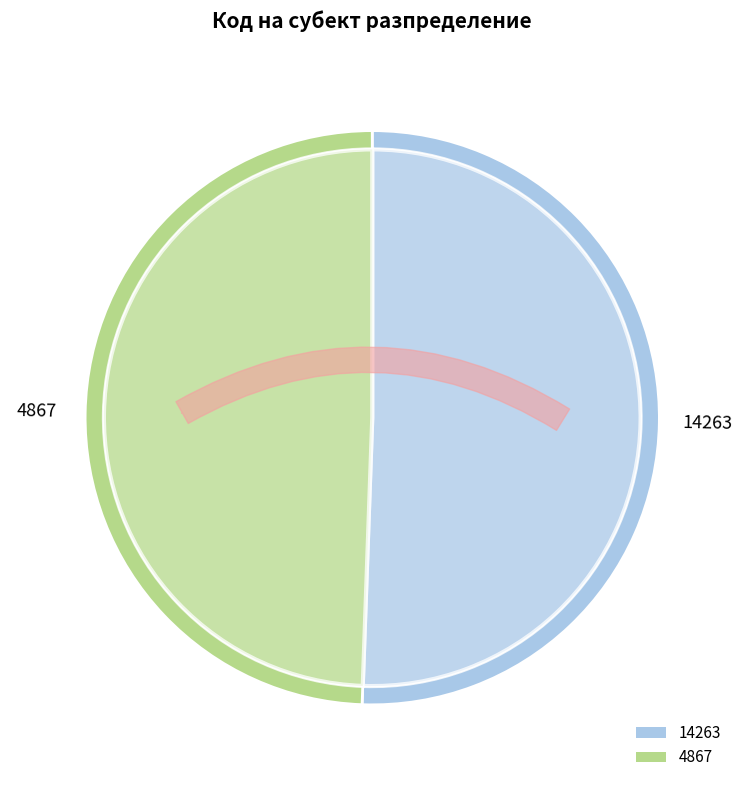

Rank the categories by value from lowest to highest.

4867, 14263